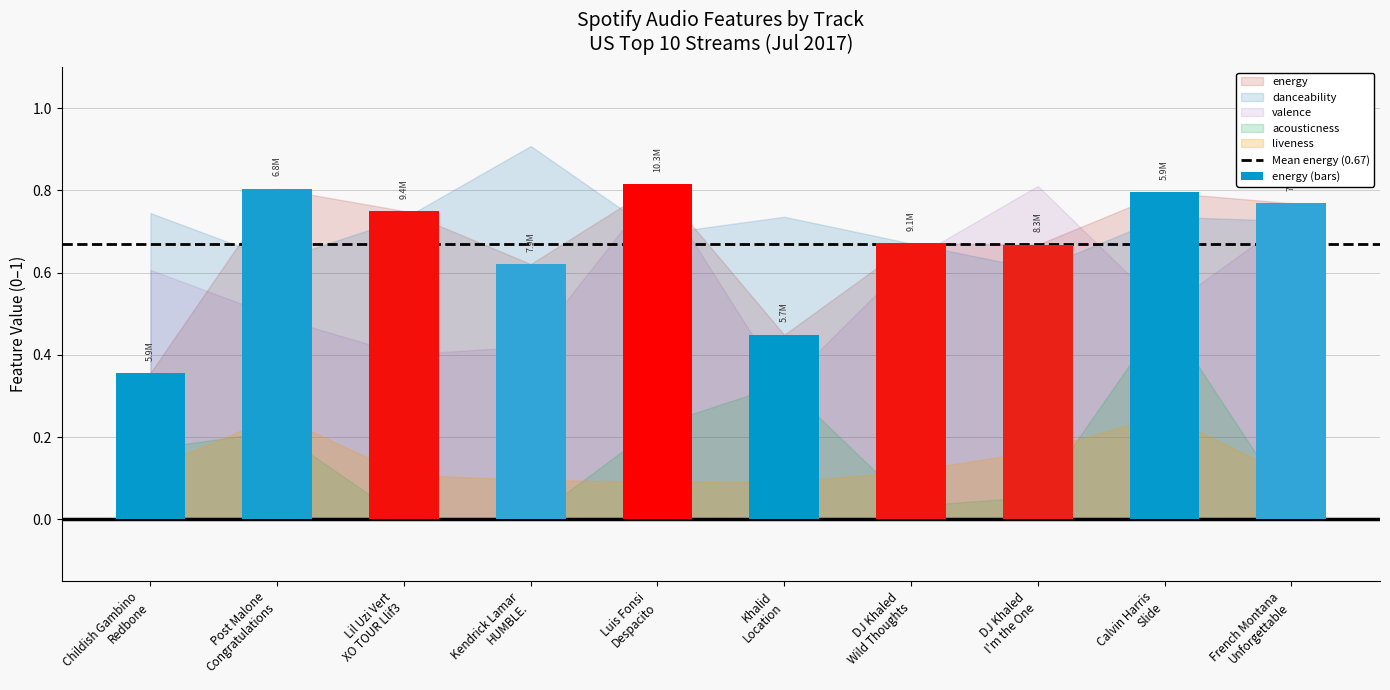

What is the sum of all values?

6.7